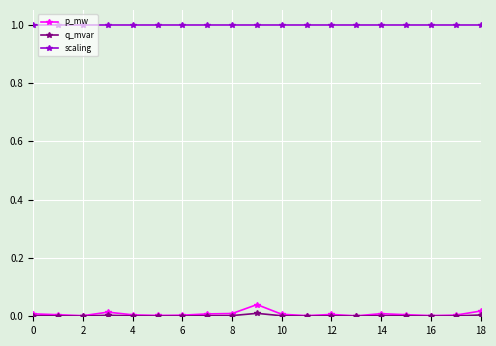

True or false: scaling and p_mw cross at least once.

False